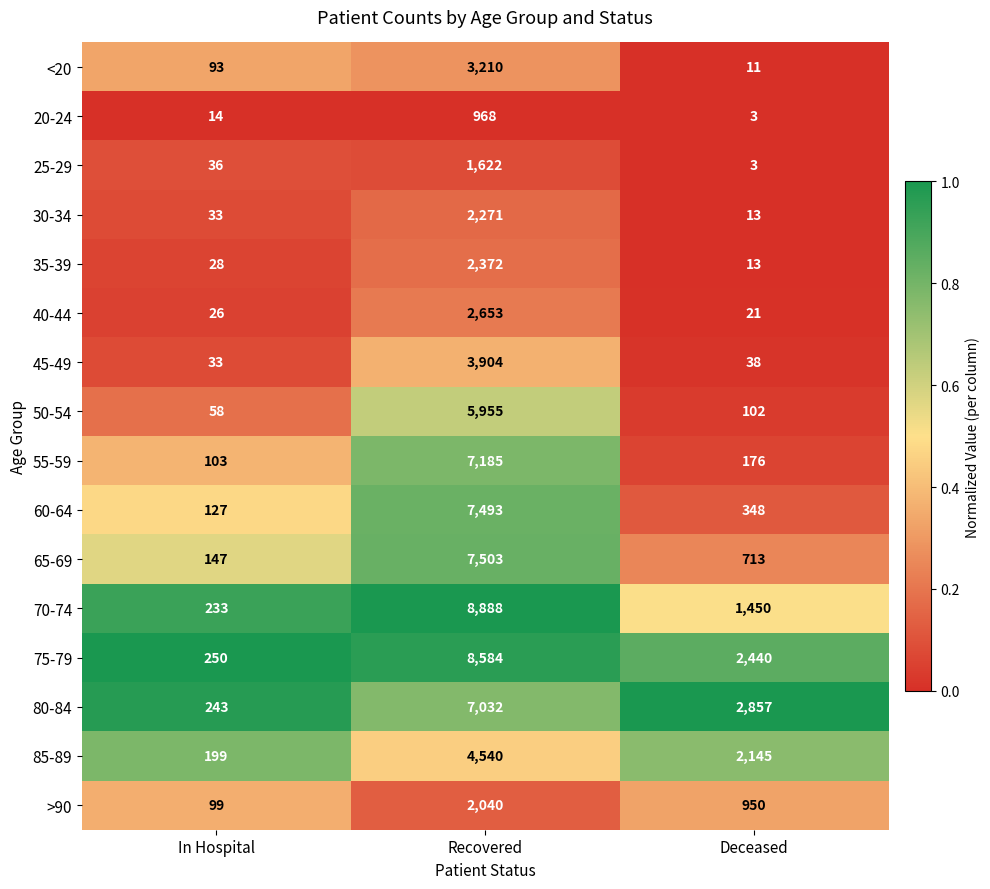

What is the difference between the maximum and minimum values in the 70-74 series?

8655